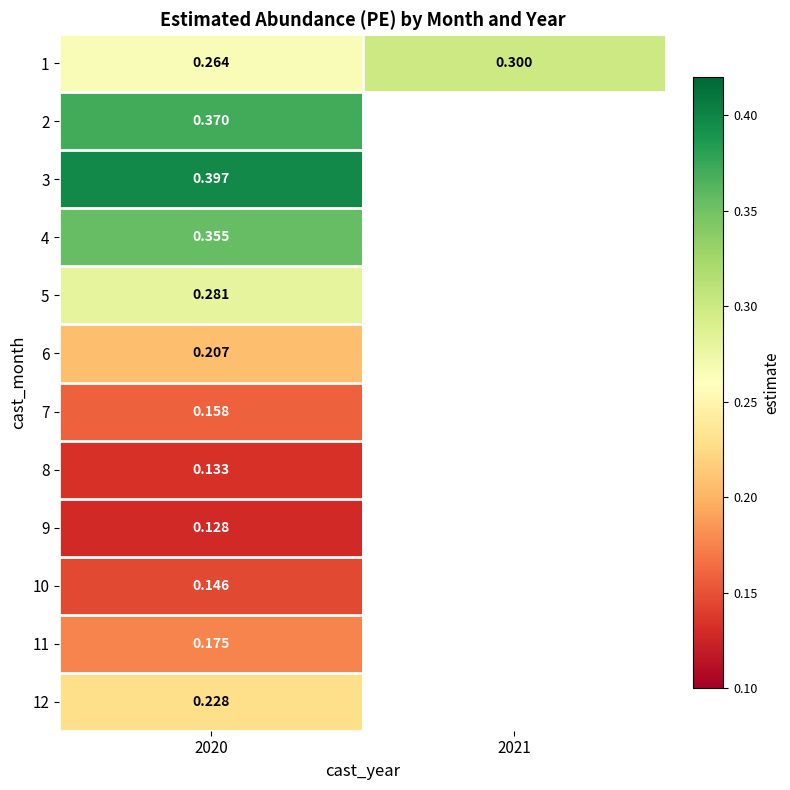

Is the value of 12 at 2020 greater than the value of 1 at 2020?

No